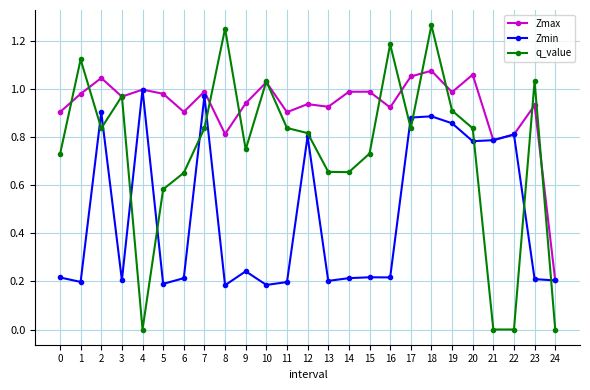

What is the sum of all q_value values?

18.5